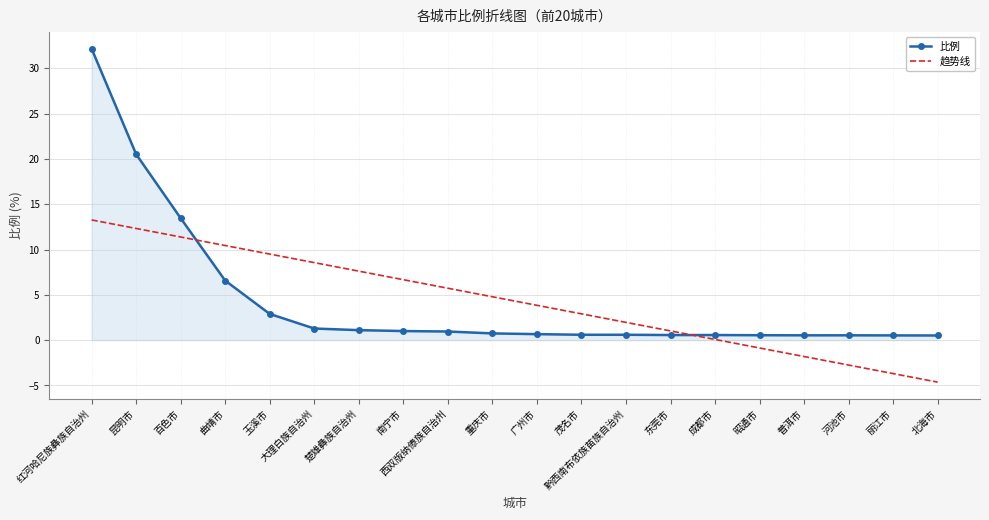

What are all the series names shown in the legend?

比例, 趋势线